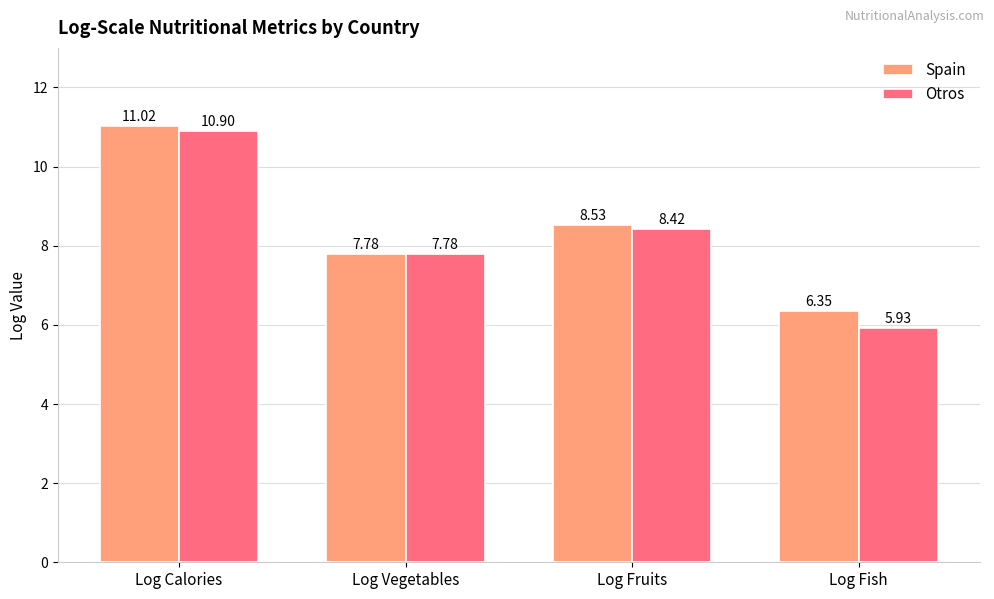

At which label does Otros first exceed 8?

Log Calories